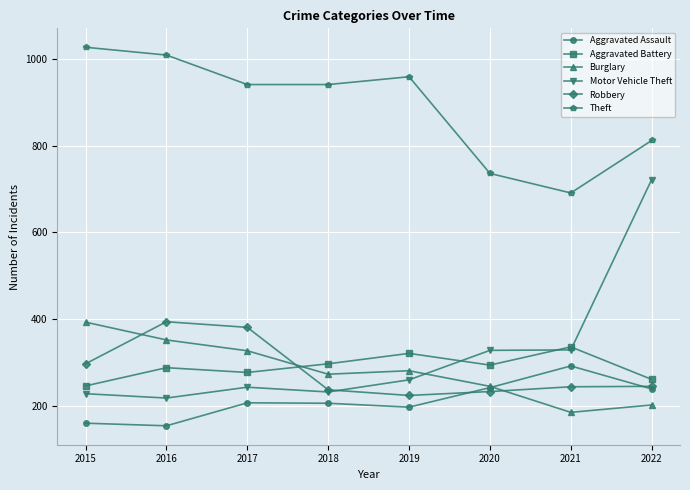

What is the value of the Motor Vehicle Theft point at the 3rd from the left?

243